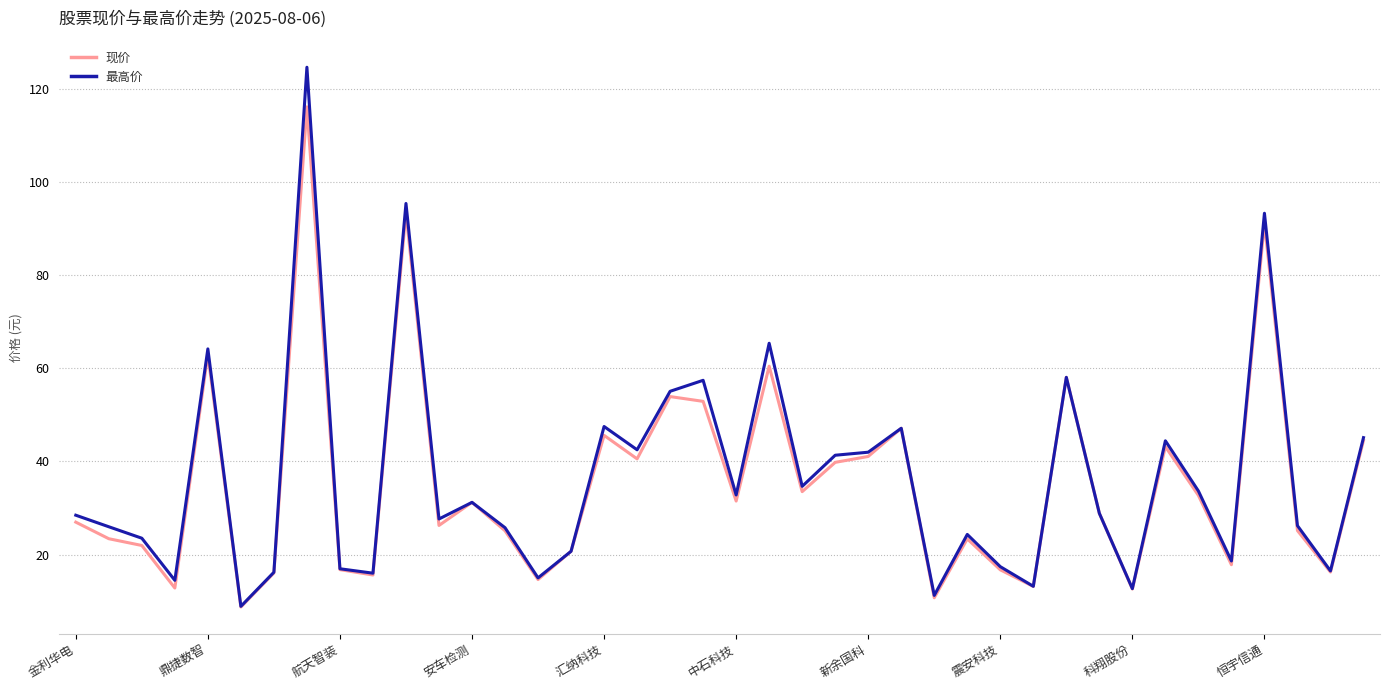

What is the smallest value displayed?

8.7